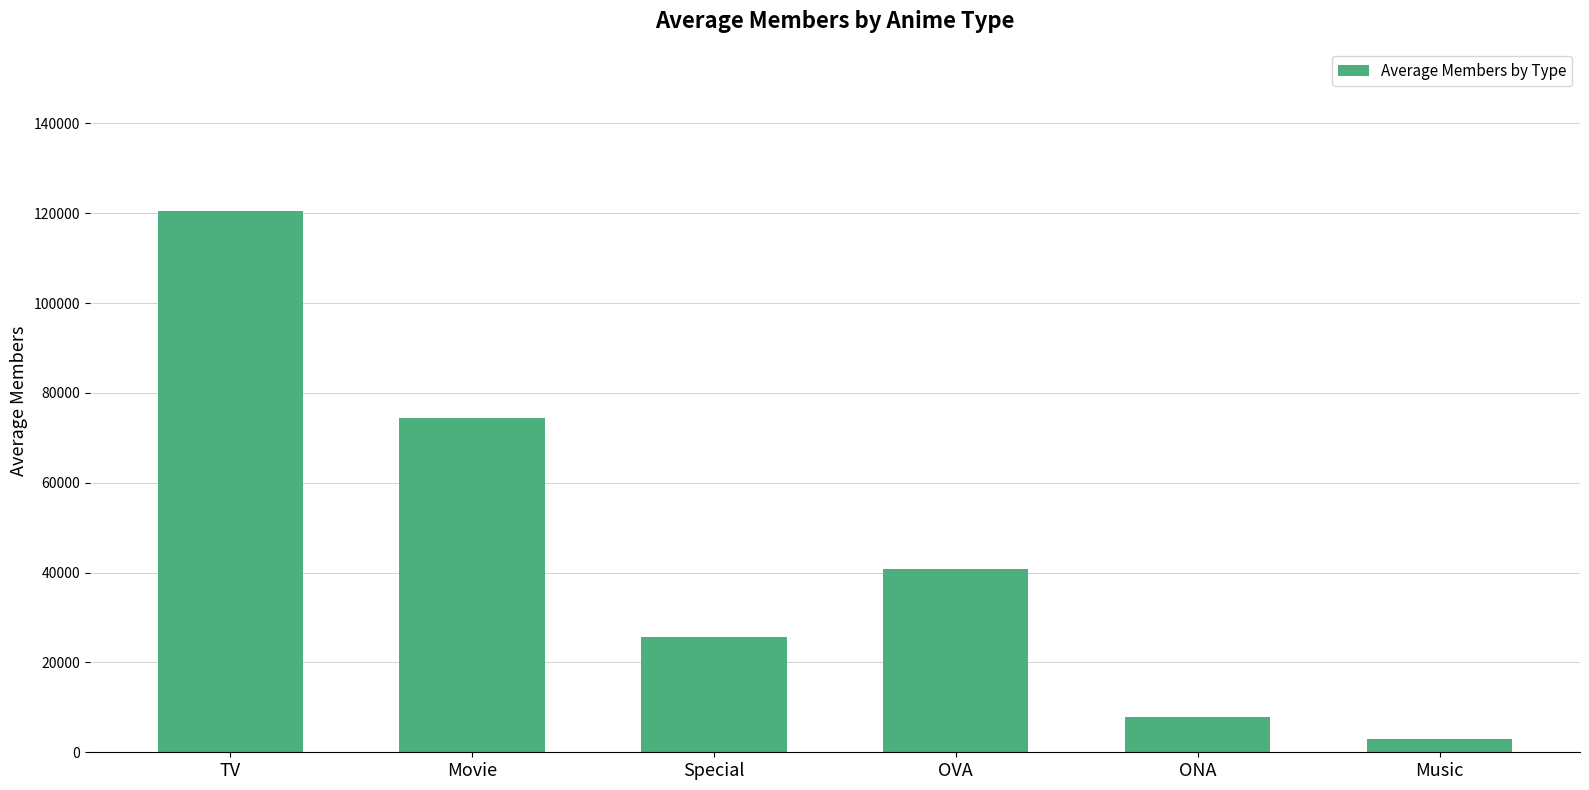

Rank the categories by value from lowest to highest.

Music, ONA, Special, OVA, Movie, TV